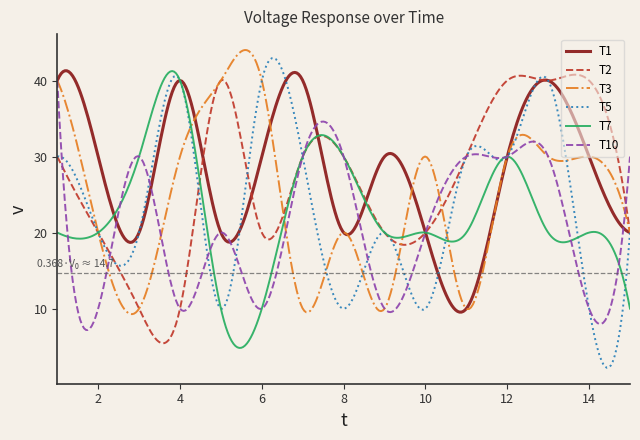

Is this an area chart (filled region under the line)?

No